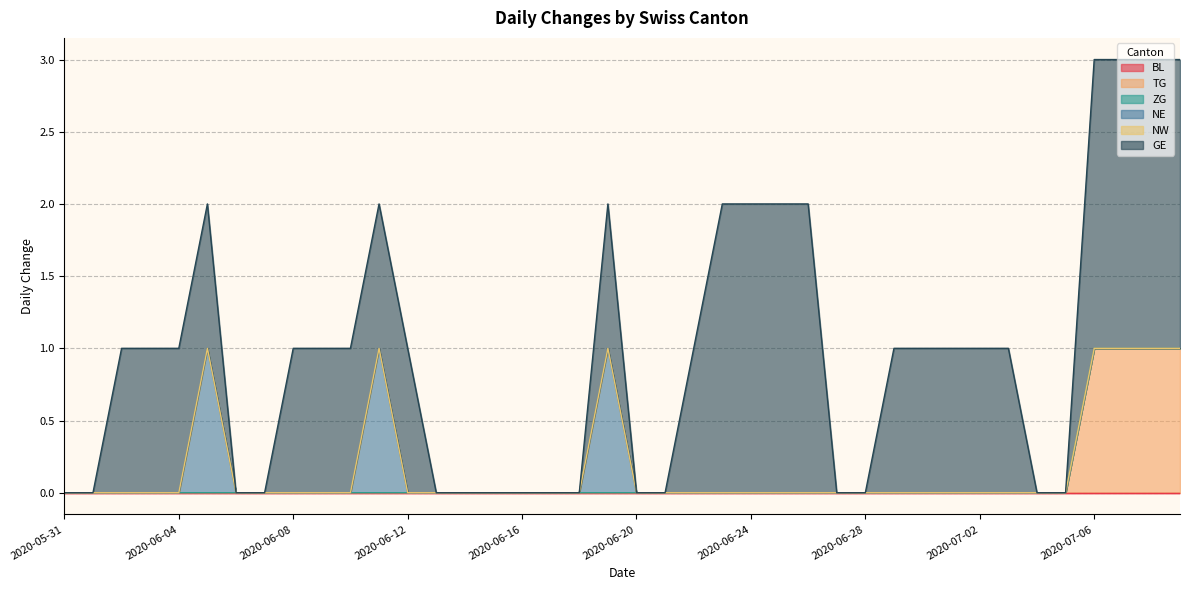

Reading left to right, transcribe all the data shown in this chart.

BL: 2020-05-31=0	2020-06-01=0	2020-06-02=0	2020-06-03=0	2020-06-04=0	2020-06-05=0	2020-06-06=0	2020-06-07=0	2020-06-08=0	2020-06-09=0	2020-06-10=0	2020-06-11=0	2020-06-12=0	2020-06-13=0	2020-06-14=0	2020-06-15=0	2020-06-16=0	2020-06-17=0	2020-06-18=0	2020-06-19=0	2020-06-20=0	2020-06-21=0	2020-06-22=0	2020-06-23=0	2020-06-24=0	2020-06-25=0	2020-06-26=0	2020-06-27=0	2020-06-28=0	2020-06-29=0	2020-06-30=0	2020-07-01=0	2020-07-02=0	2020-07-03=0	2020-07-04=0	2020-07-05=0	2020-07-06=0	2020-07-07=0	2020-07-08=0	2020-07-09=0
TG: 2020-05-31=0	2020-06-01=0	2020-06-02=0	2020-06-03=0	2020-06-04=0	2020-06-05=0	2020-06-06=0	2020-06-07=0	2020-06-08=0	2020-06-09=0	2020-06-10=0	2020-06-11=0	2020-06-12=0	2020-06-13=0	2020-06-14=0	2020-06-15=0	2020-06-16=0	2020-06-17=0	2020-06-18=0	2020-06-19=0	2020-06-20=0	2020-06-21=0	2020-06-22=0	2020-06-23=0	2020-06-24=0	2020-06-25=0	2020-06-26=0	2020-06-27=0	2020-06-28=0	2020-06-29=0	2020-06-30=0	2020-07-01=0	2020-07-02=0	2020-07-03=0	2020-07-04=0	2020-07-05=0	2020-07-06=1	2020-07-07=1	2020-07-08=1	2020-07-09=1
ZG: 2020-05-31=0	2020-06-01=0	2020-06-02=0	2020-06-03=0	2020-06-04=0	2020-06-05=0	2020-06-06=0	2020-06-07=0	2020-06-08=0	2020-06-09=0	2020-06-10=0	2020-06-11=0	2020-06-12=0	2020-06-13=0	2020-06-14=0	2020-06-15=0	2020-06-16=0	2020-06-17=0	2020-06-18=0	2020-06-19=0	2020-06-20=0	2020-06-21=0	2020-06-22=0	2020-06-23=0	2020-06-24=0	2020-06-25=0	2020-06-26=0	2020-06-27=0	2020-06-28=0	2020-06-29=0	2020-06-30=0	2020-07-01=0	2020-07-02=0	2020-07-03=0	2020-07-04=0	2020-07-05=0	2020-07-06=0	2020-07-07=0	2020-07-08=0	2020-07-09=0
NE: 2020-05-31=0	2020-06-01=0	2020-06-02=0	2020-06-03=0	2020-06-04=0	2020-06-05=1	2020-06-06=0	2020-06-07=0	2020-06-08=0	2020-06-09=0	2020-06-10=0	2020-06-11=1	2020-06-12=0	2020-06-13=0	2020-06-14=0	2020-06-15=0	2020-06-16=0	2020-06-17=0	2020-06-18=0	2020-06-19=1	2020-06-20=0	2020-06-21=0	2020-06-22=0	2020-06-23=0	2020-06-24=0	2020-06-25=0	2020-06-26=0	2020-06-27=0	2020-06-28=0	2020-06-29=0	2020-06-30=0	2020-07-01=0	2020-07-02=0	2020-07-03=0	2020-07-04=0	2020-07-05=0	2020-07-06=0	2020-07-07=0	2020-07-08=0	2020-07-09=0
NW: 2020-05-31=0	2020-06-01=0	2020-06-02=0	2020-06-03=0	2020-06-04=0	2020-06-05=0	2020-06-06=0	2020-06-07=0	2020-06-08=0	2020-06-09=0	2020-06-10=0	2020-06-11=0	2020-06-12=0	2020-06-13=0	2020-06-14=0	2020-06-15=0	2020-06-16=0	2020-06-17=0	2020-06-18=0	2020-06-19=0	2020-06-20=0	2020-06-21=0	2020-06-22=0	2020-06-23=0	2020-06-24=0	2020-06-25=0	2020-06-26=0	2020-06-27=0	2020-06-28=0	2020-06-29=0	2020-06-30=0	2020-07-01=0	2020-07-02=0	2020-07-03=0	2020-07-04=0	2020-07-05=0	2020-07-06=0	2020-07-07=0	2020-07-08=0	2020-07-09=0
GE: 2020-05-31=0	2020-06-01=0	2020-06-02=1	2020-06-03=1	2020-06-04=1	2020-06-05=1	2020-06-06=0	2020-06-07=0	2020-06-08=1	2020-06-09=1	2020-06-10=1	2020-06-11=1	2020-06-12=1	2020-06-13=0	2020-06-14=0	2020-06-15=0	2020-06-16=0	2020-06-17=0	2020-06-18=0	2020-06-19=1	2020-06-20=0	2020-06-21=0	2020-06-22=1	2020-06-23=2	2020-06-24=2	2020-06-25=2	2020-06-26=2	2020-06-27=0	2020-06-28=0	2020-06-29=1	2020-06-30=1	2020-07-01=1	2020-07-02=1	2020-07-03=1	2020-07-04=0	2020-07-05=0	2020-07-06=2	2020-07-07=2	2020-07-08=2	2020-07-09=2